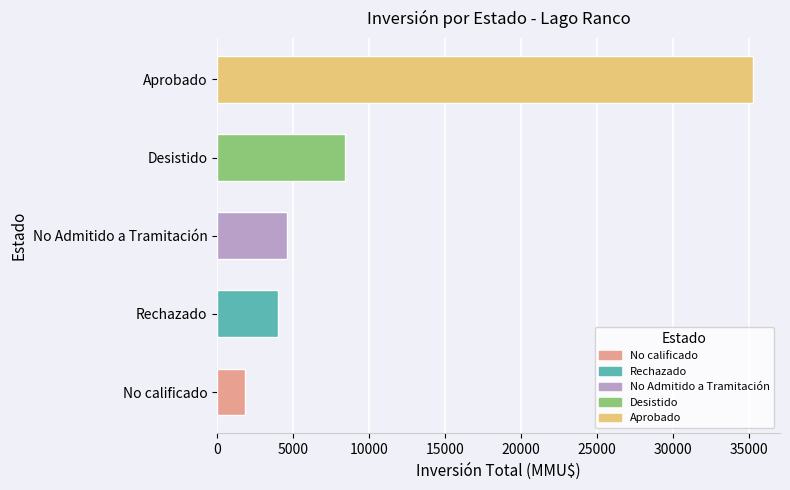

What is the change in value from No Admitido a Tramitación to Aprobado?

+30672